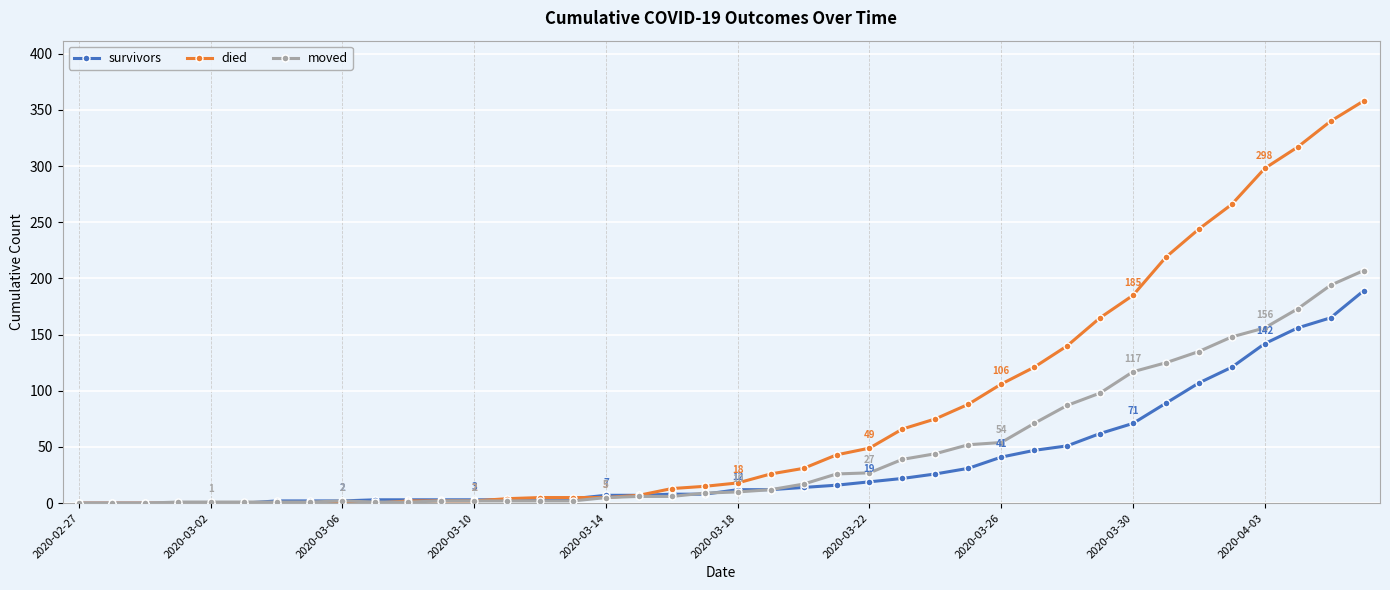

Rank the series by their average value, from lowest to highest.

survivors, moved, died